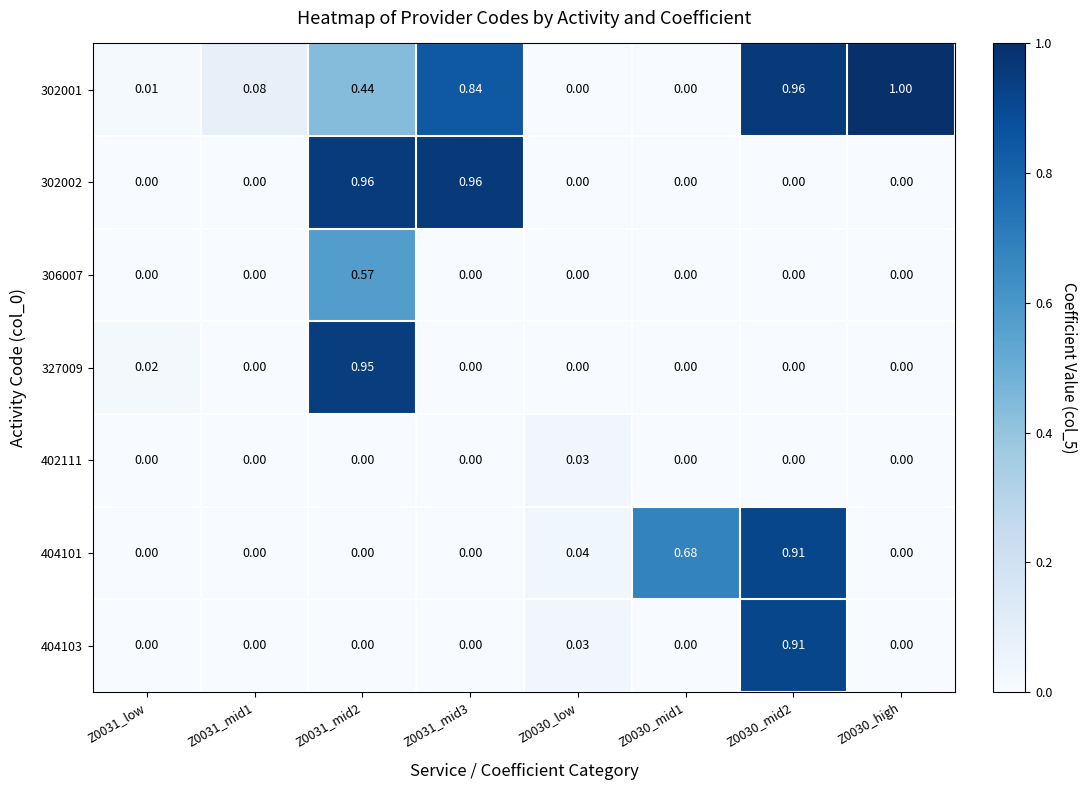

Which series changed the most between Z0031_mid1 and Z0030_low?

302001